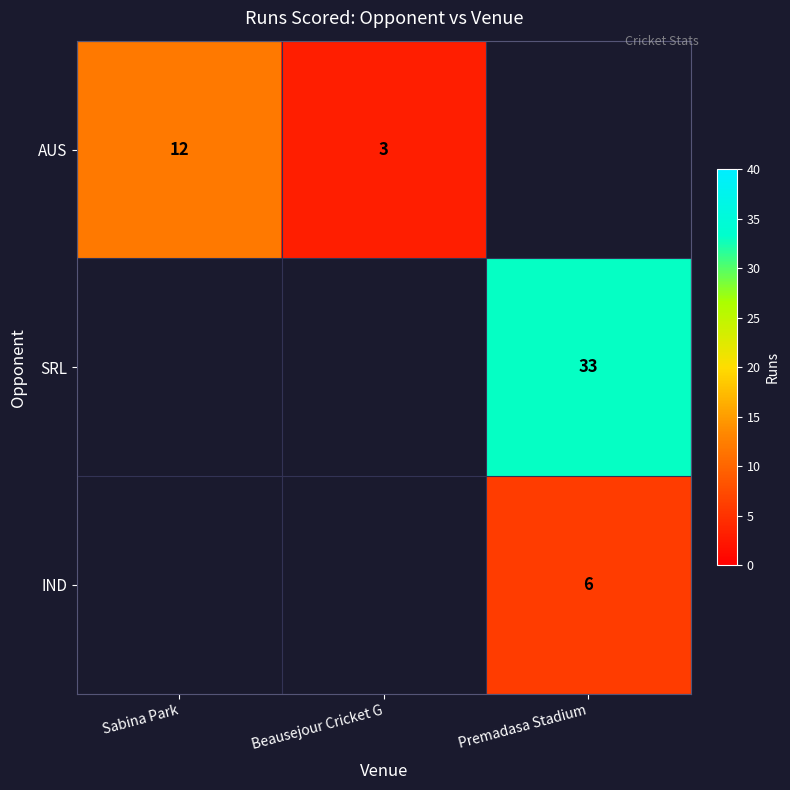

The SRL series shows 14 at Premadasa Stadium. True or false?

False